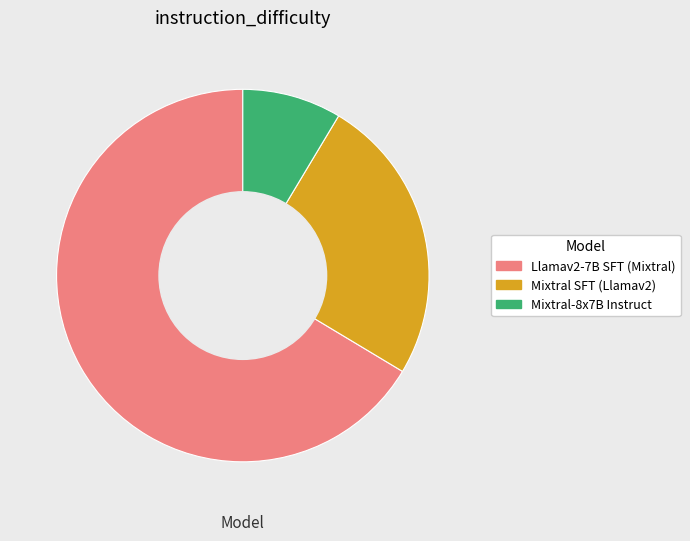

Does Llamav2-7B SFT (Mixtral) account for over 50% of the chart?

Yes